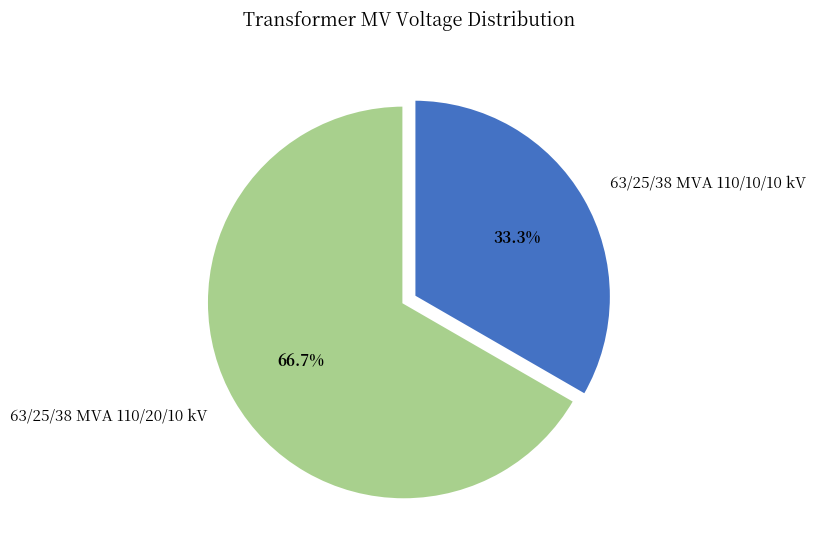

Do 63/25/38 MVA 110/10/10 kV and 63/25/38 MVA 110/20/10 kV together represent more than half of the pie?

Yes